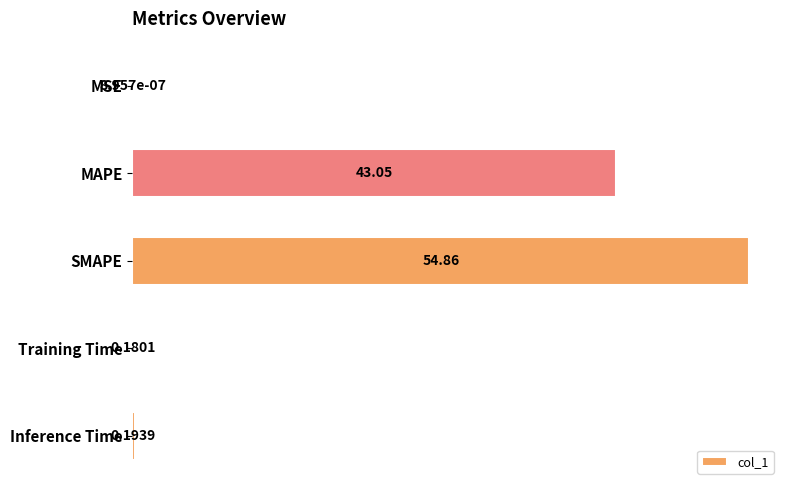

At which label is the value closest to 27?

MAPE